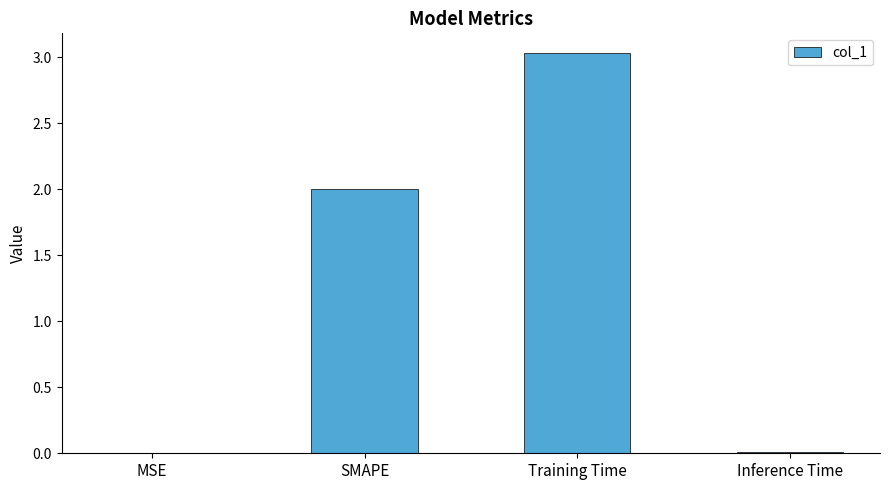

What is the maximum value shown in the chart?

3.0